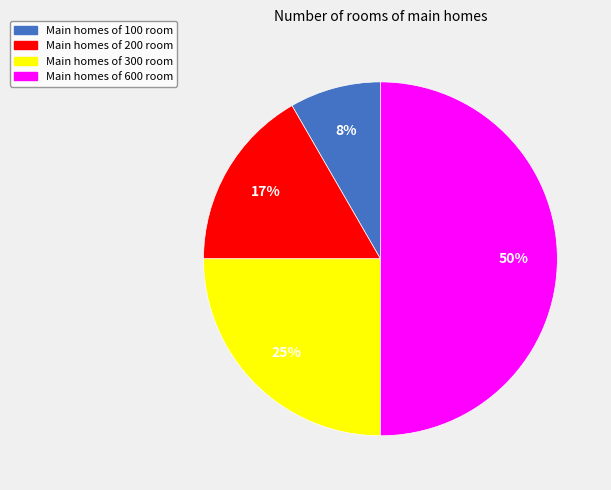

To the nearest percent, what is the average slice percentage?

25%